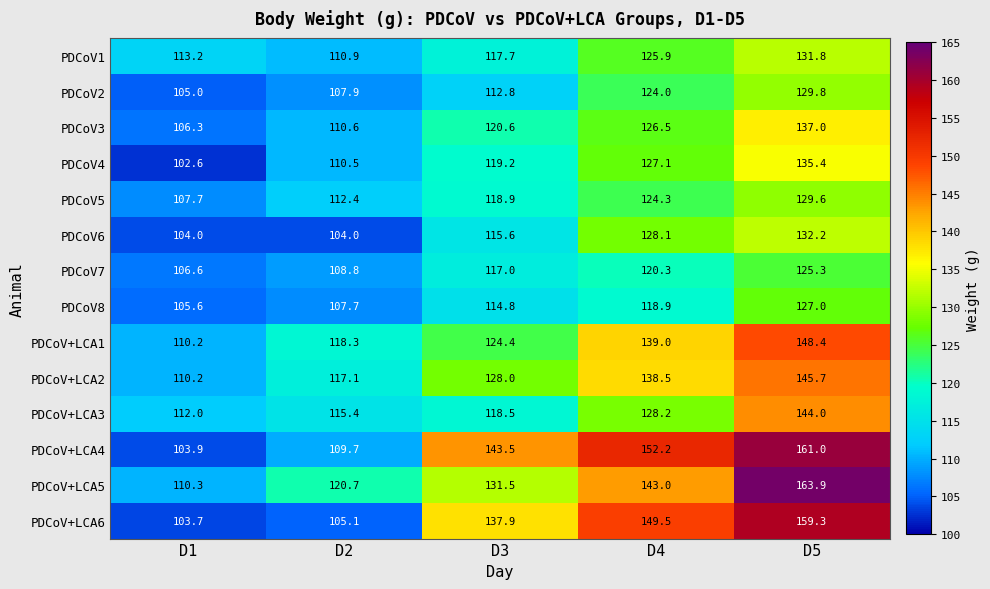

The PDCoV5 series shows 112.4 at D2. True or false?

True